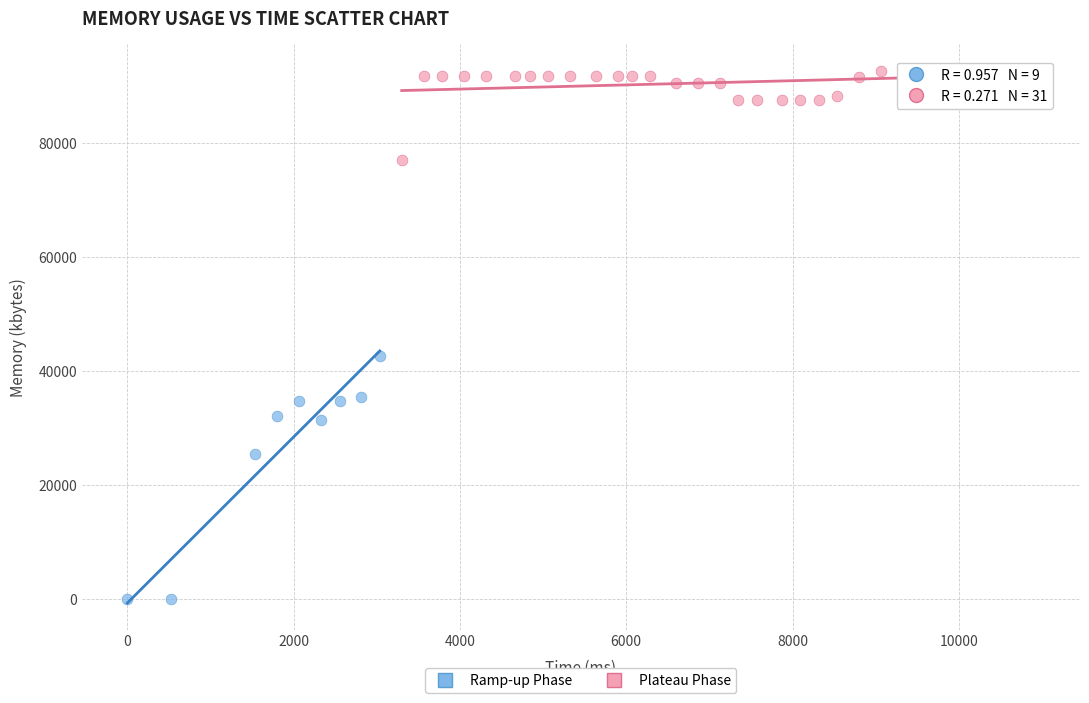

Which series has the largest Y range (max minus min)?

Ramp-up Phase